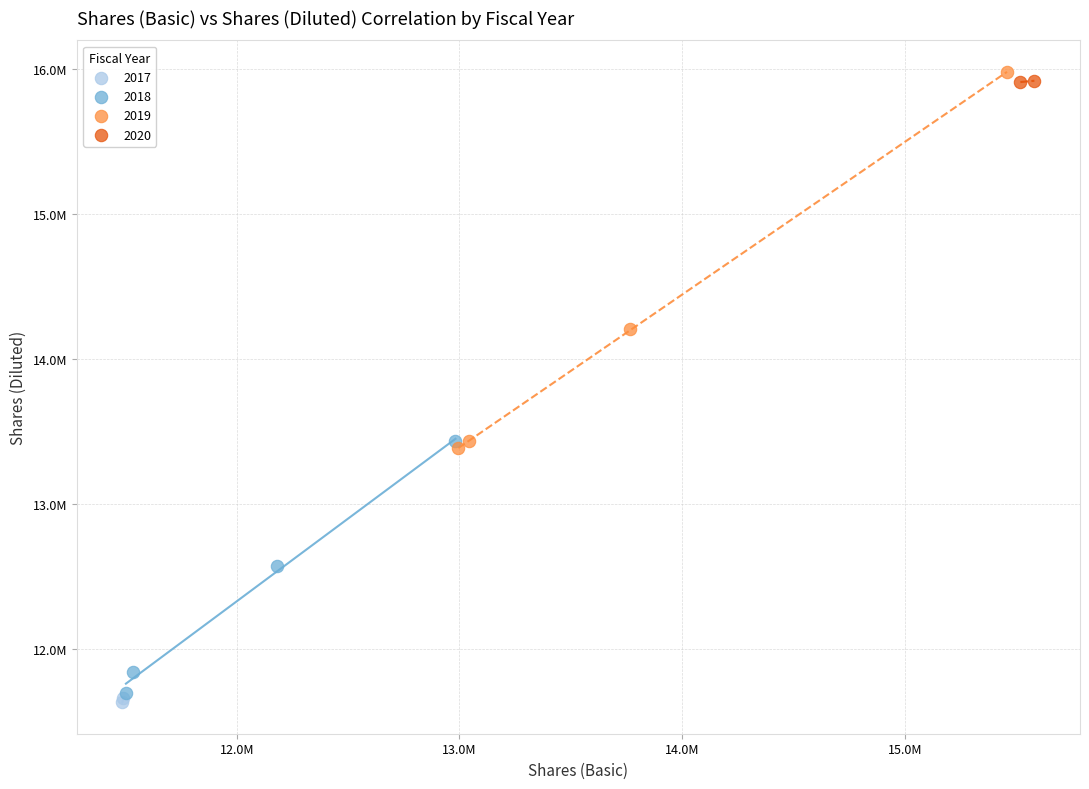

What are all the series names shown in the legend?

2017, 2018, 2019, 2020